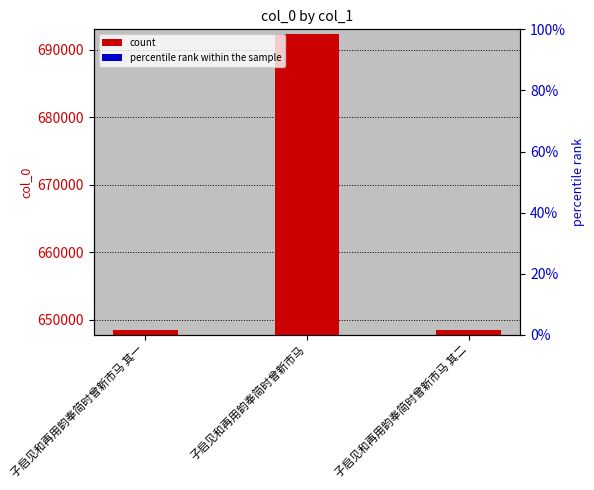

At which label does the data first exceed 648405?

子启见和再用韵奉简时曾新市马